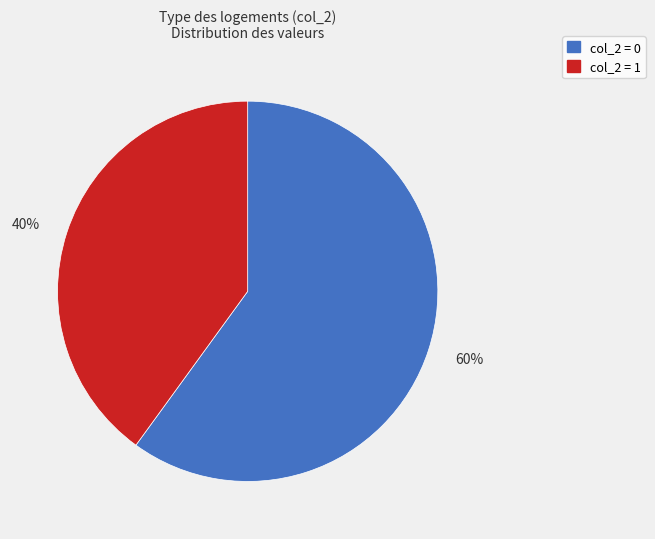

Is there any slice that represents more than half of the pie?

Yes